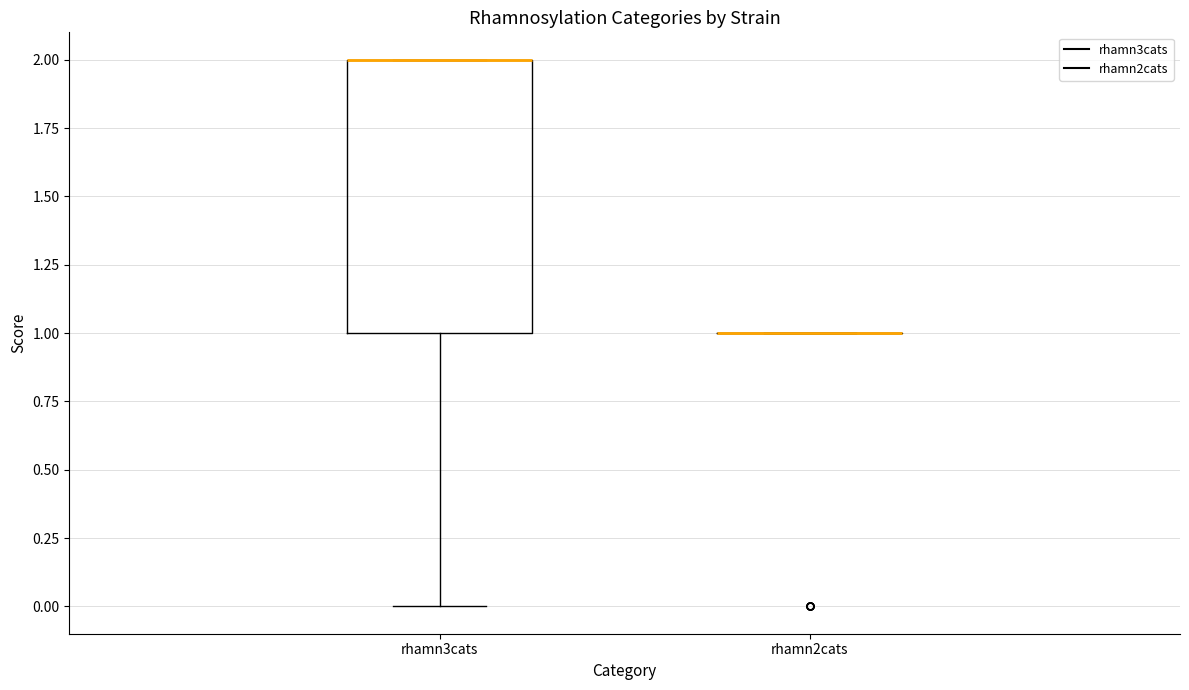

Reading left to right, transcribe this box plot: for each box, give where its median line is, the range the box spans, and where its two whiskers end, as read against the y-axis. The values are not printed on the chart, so give them approximately, as read against the axis.

rhamn3cats: median 2 (drawn on the box's upper edge), box 1 to 2, whiskers 0 to 2
rhamn2cats: box collapsed to a line at 1, whiskers 1 to 1